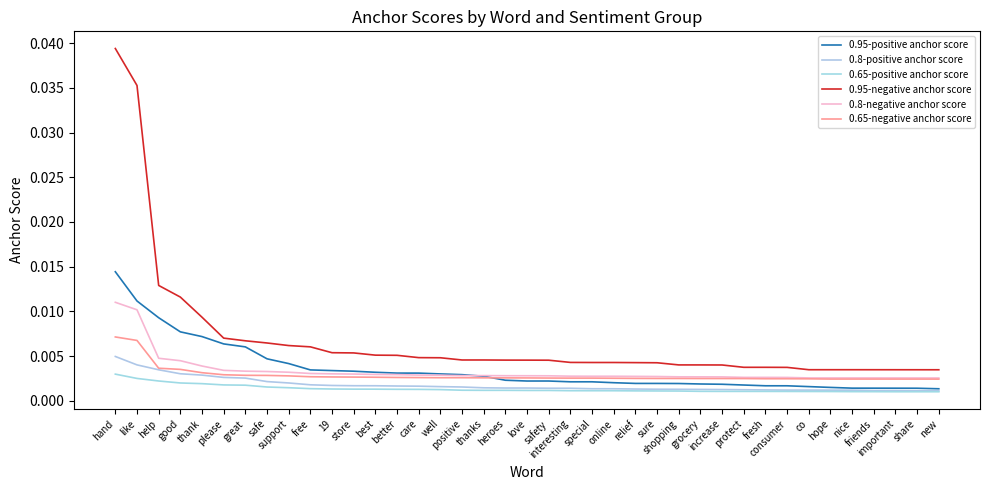

What is the label of the 38th point from the left?

share